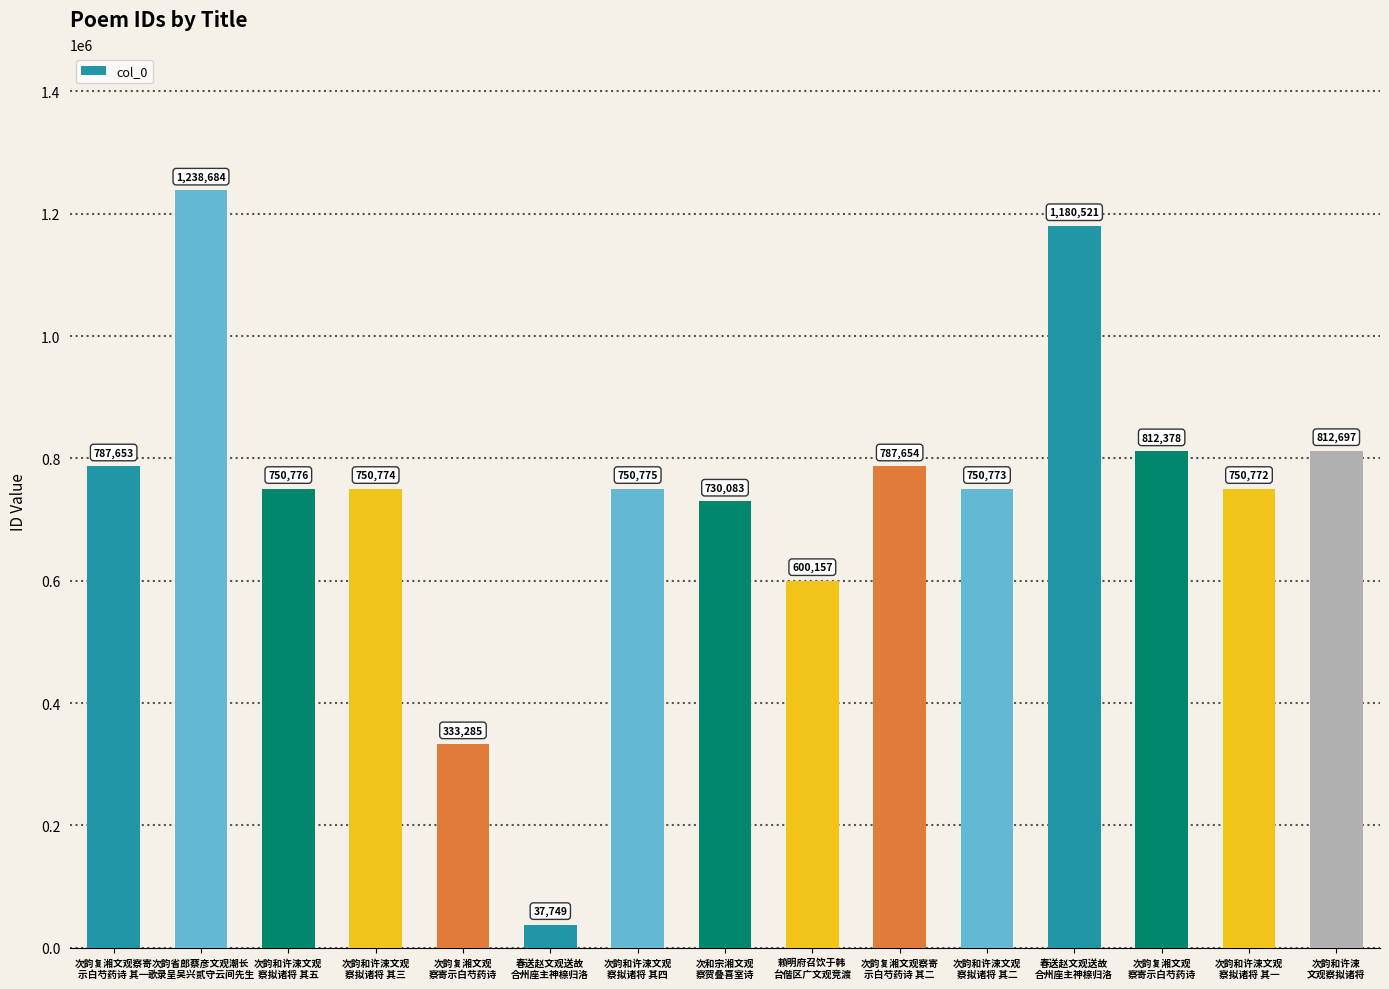

Does the chart contain any negative values?

No